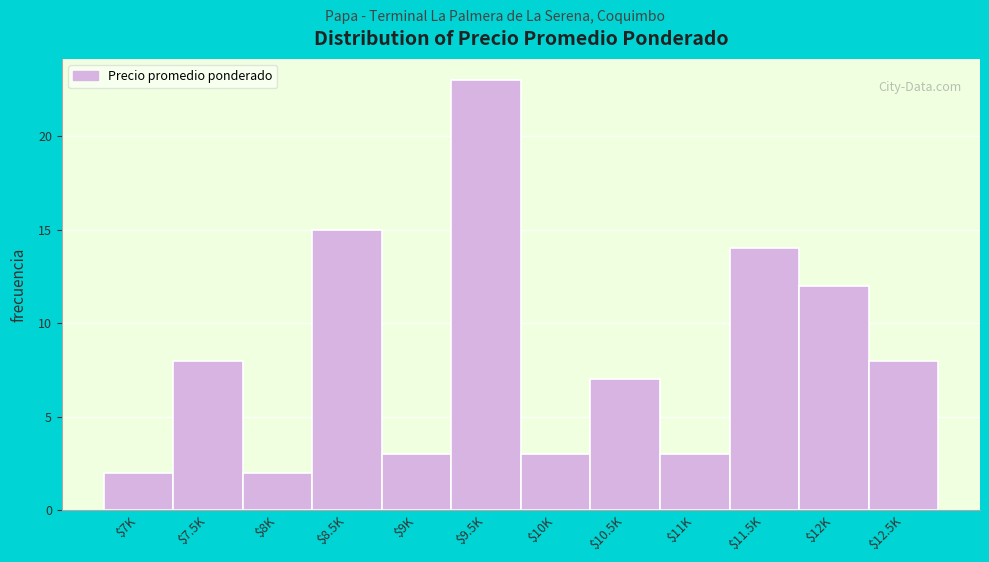

Reading left to right, what are all the values shown in this chart?

2	8	2	15	3	23	3	7	3	14	12	8